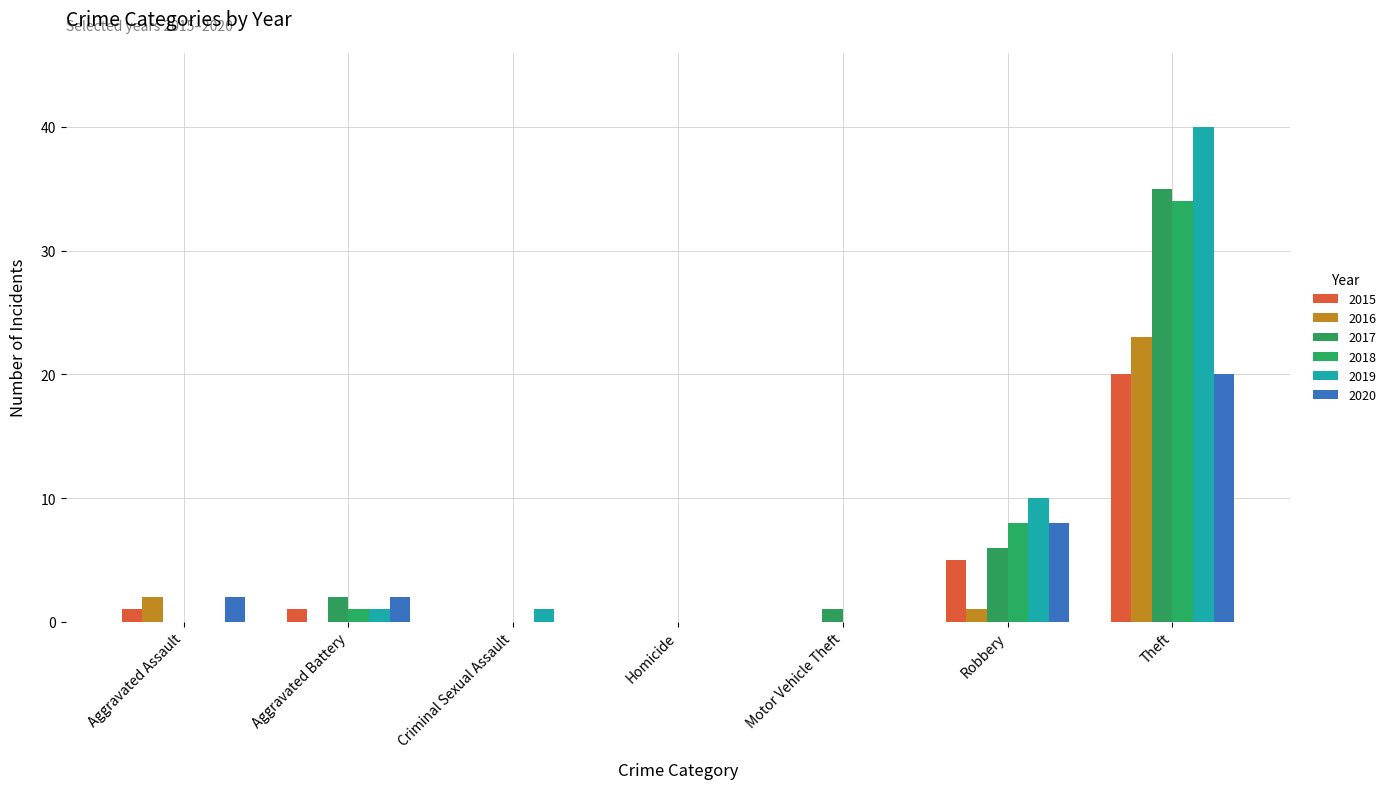

List the series in order of their peak value, lowest first.

2015, 2020, 2016, 2018, 2017, 2019